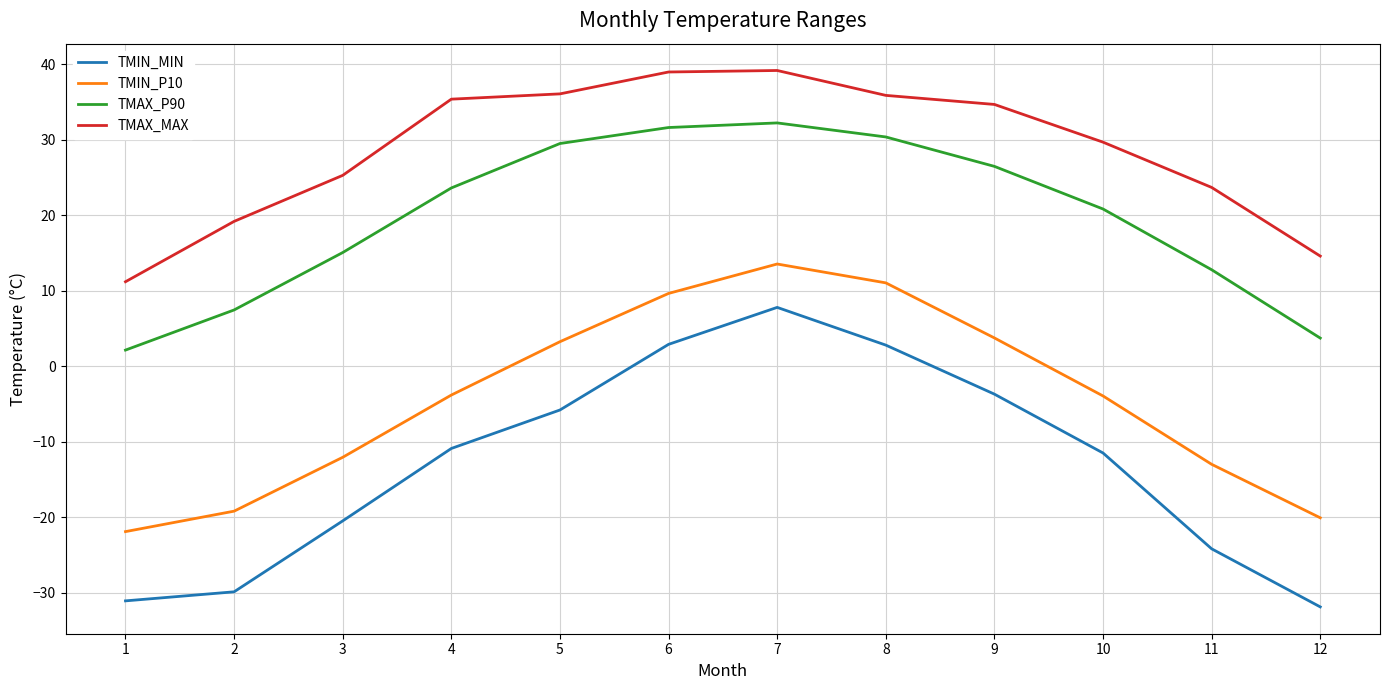

At which label is TMAX_MAX closest to 25?

3